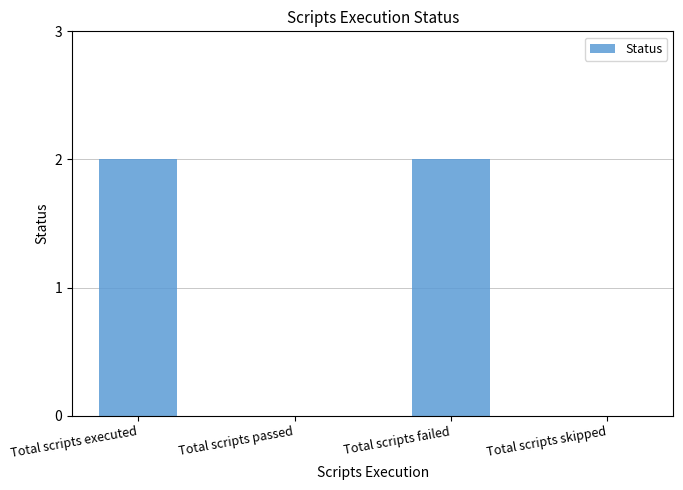

Which has a higher value, Total scripts passed or Total scripts executed?

Total scripts executed